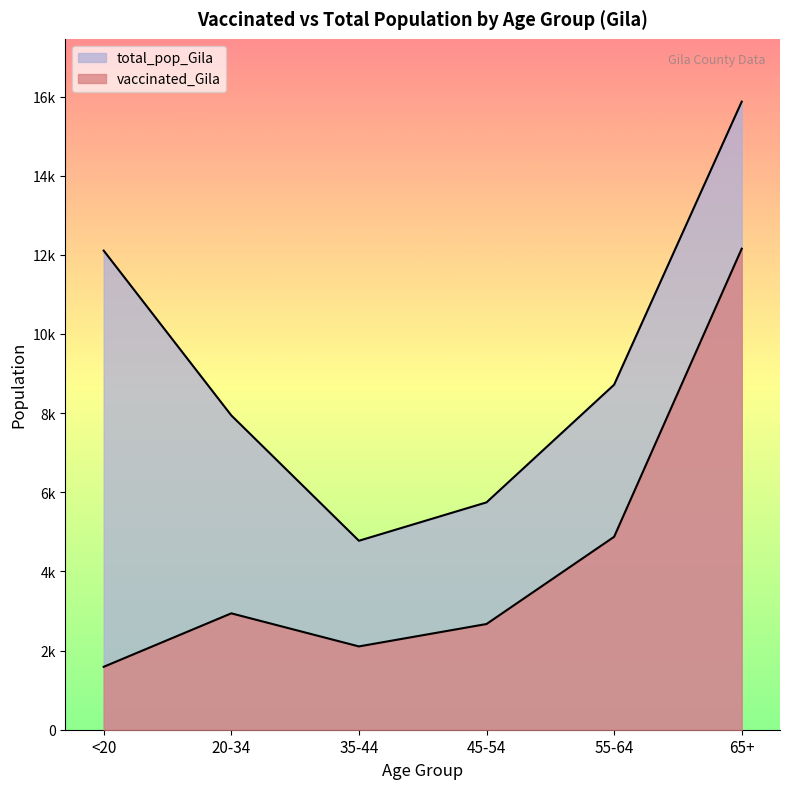

Where is total_pop_Gila nearest to the value 10323?

55-64